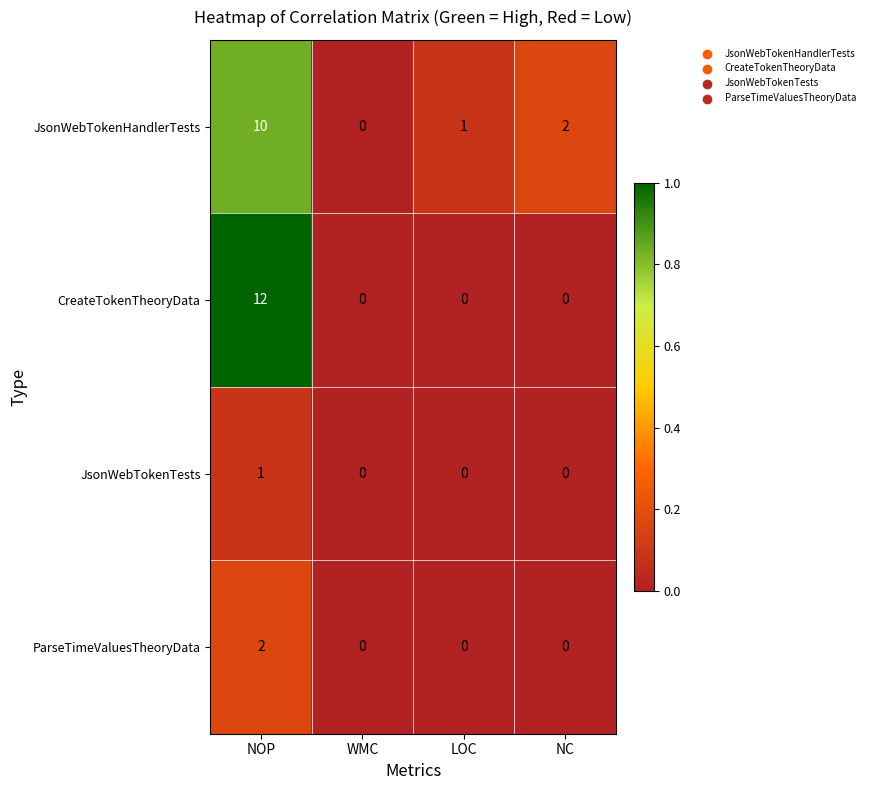

What is the total value across all series at NC?

2